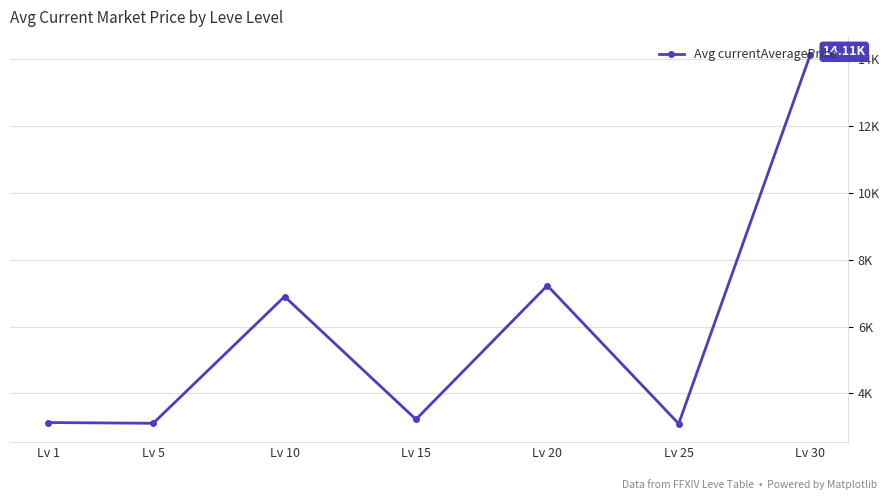

Does the chart have visible grid lines?

Yes